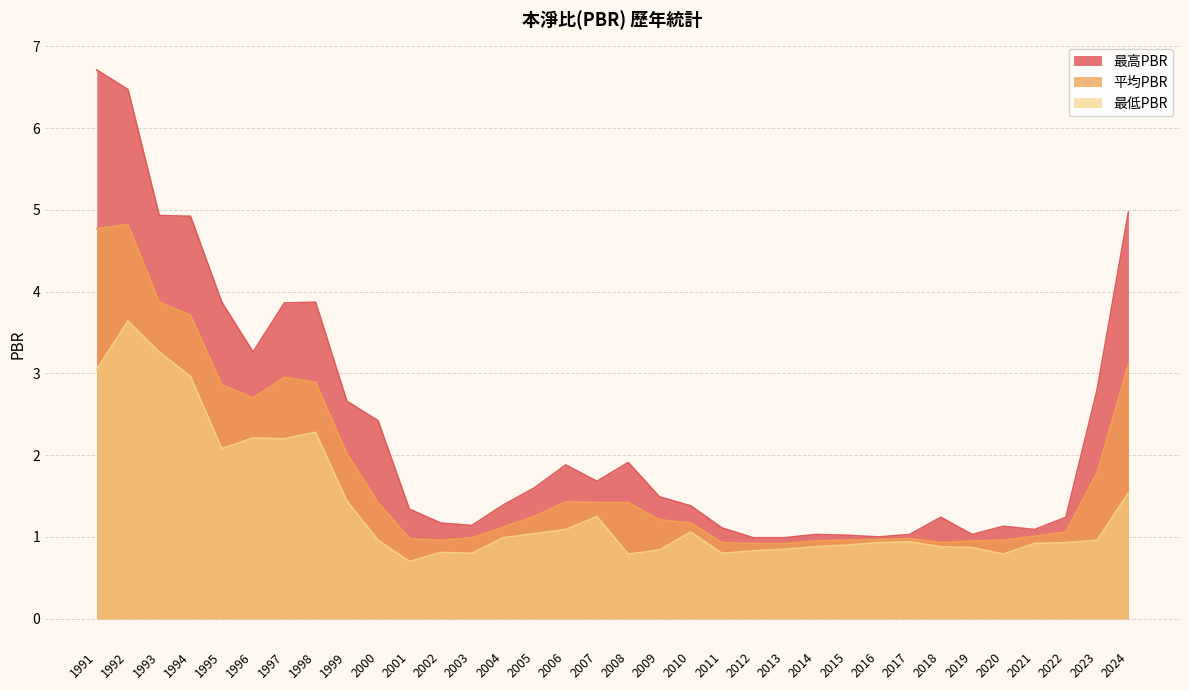

True or false: 平均PBR and 最高PBR intersect in this chart.

False